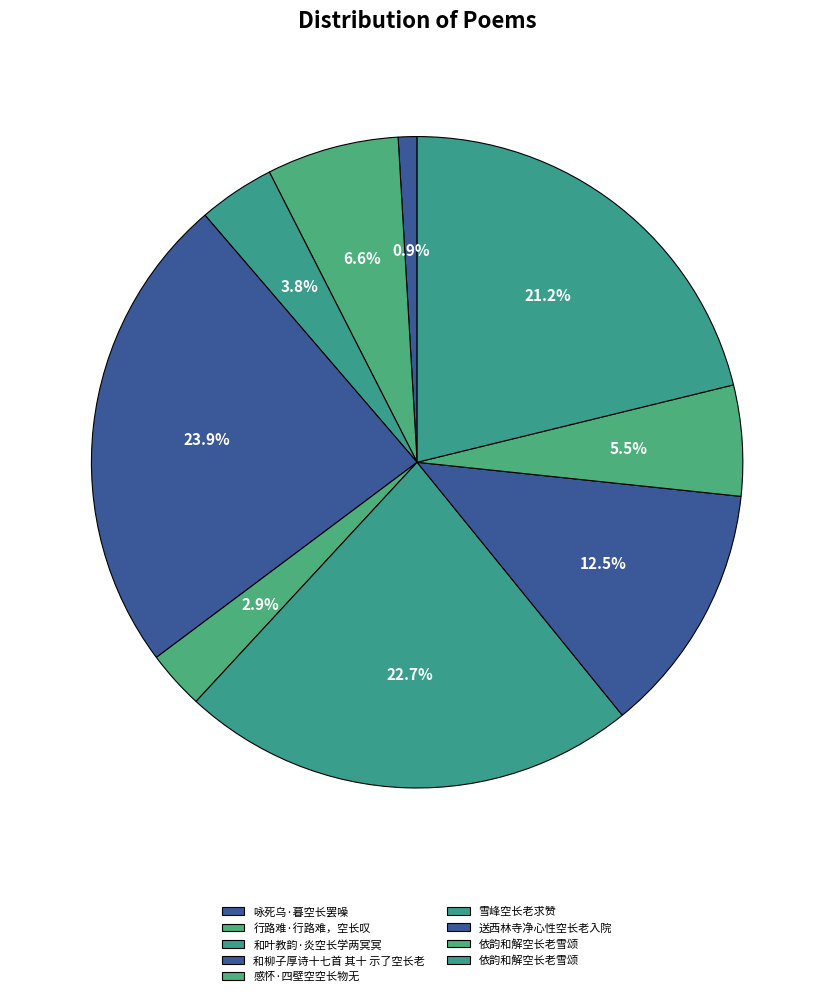

Which category has the biggest portion of the pie?

和柳子厚诗十七首 其十 示了空长老